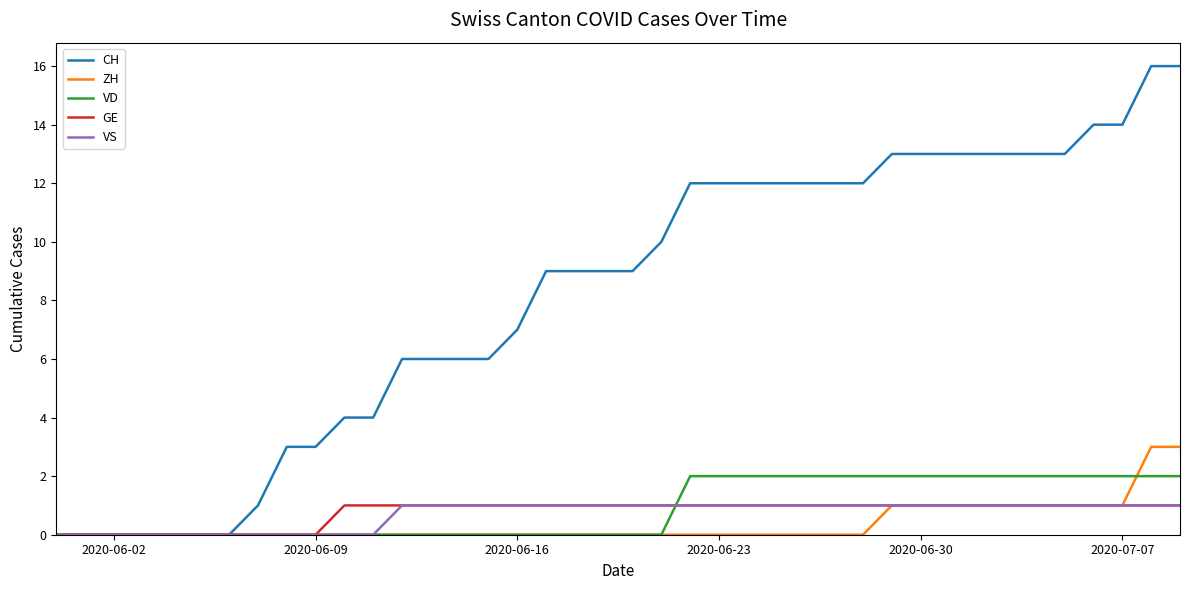

Which series has the largest total across all categories?

CH